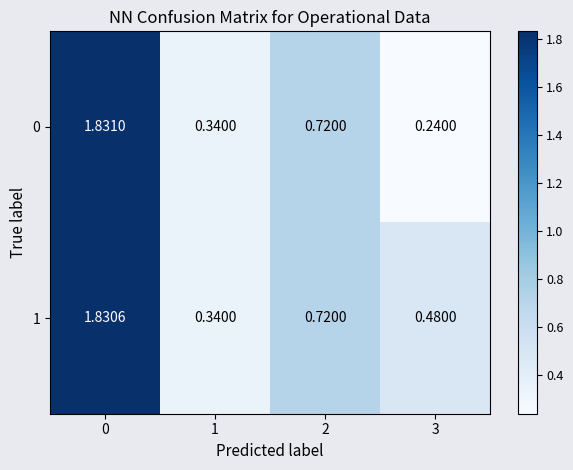

Is the value of 1 at 3 greater than the value of 0 at 2?

No